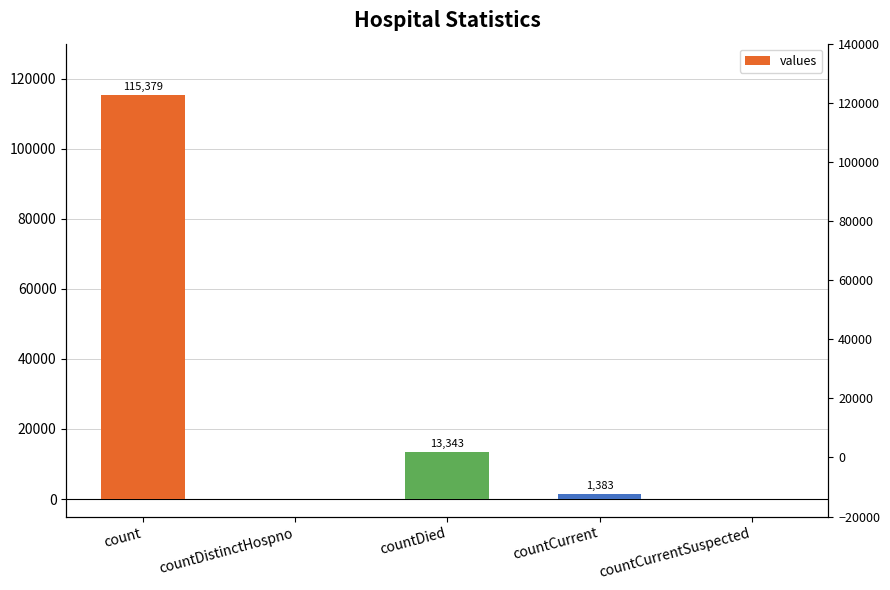

List the labels in order of value, largest first.

count, countDied, countCurrent, countDistinctHospno, countCurrentSuspected